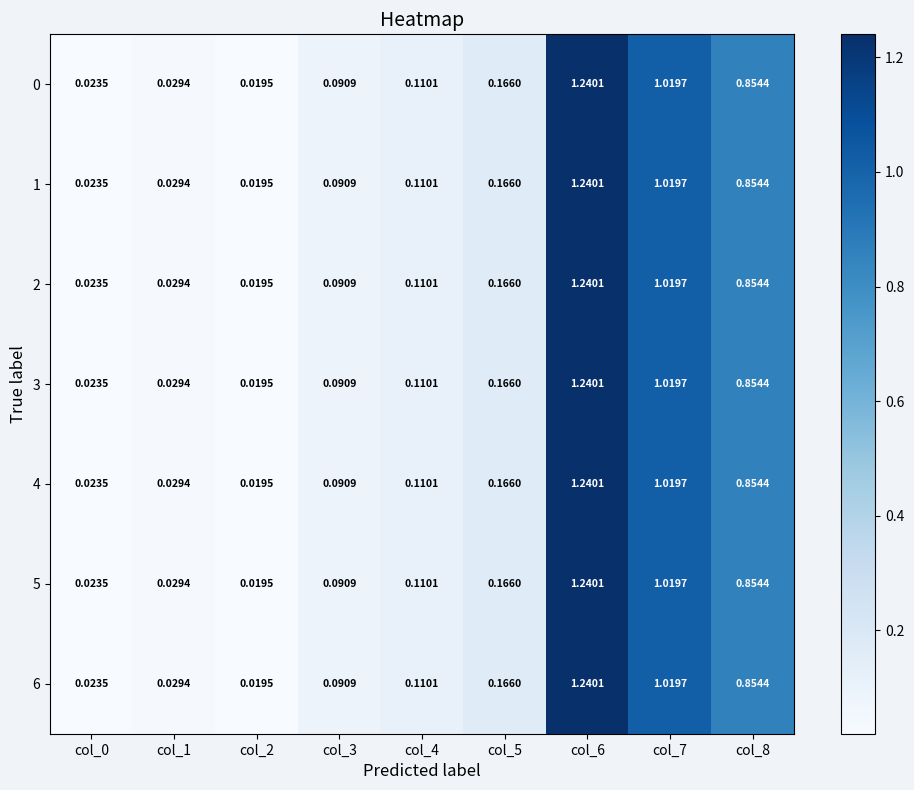

Is the value of 1 at col_3 greater than the value of 3 at col_7?

No